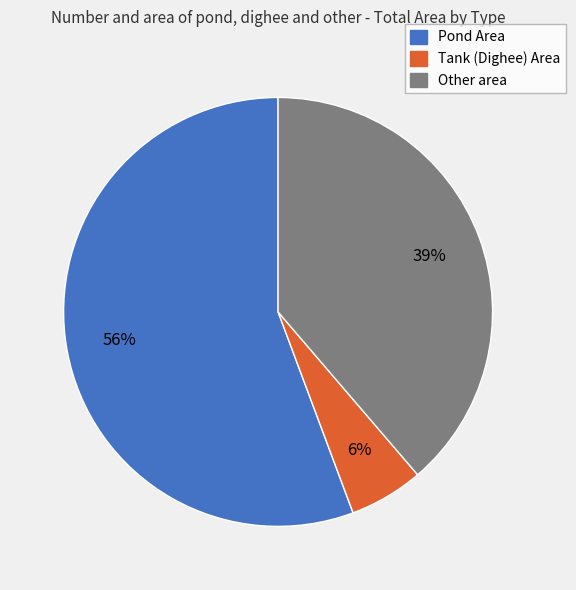

To the nearest percent, what is the difference between the largest and smallest slice percentages?

50%